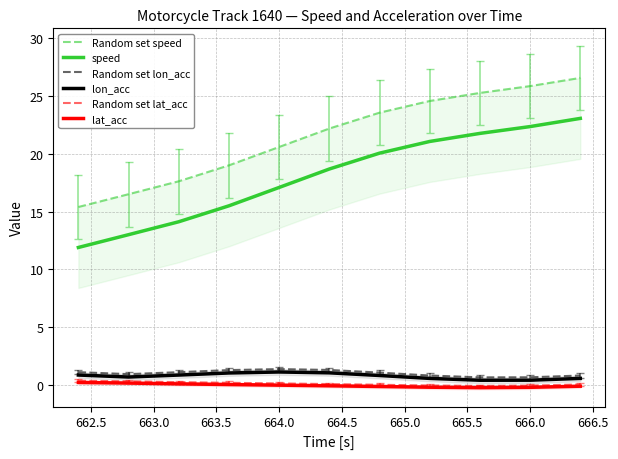

In lat_acc, how many points are lower than both neighbors (excluding endpoints)?

1